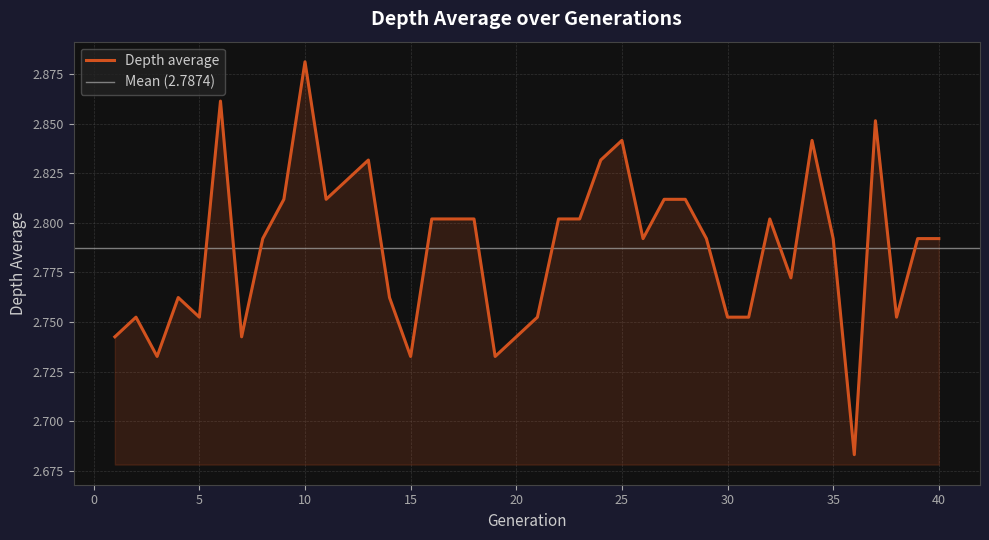

Reading right to left, list all the values displayed in this chart.

40=2.8	39=2.8	38=2.8	37=2.9	36=2.7	35=2.8	34=2.8	33=2.8	32=2.8	31=2.8	30=2.8	29=2.8	28=2.8	27=2.8	26=2.8	25=2.8	24=2.8	23=2.8	22=2.8	21=2.8	20=2.7	19=2.7	18=2.8	17=2.8	16=2.8	15=2.7	14=2.8	13=2.8	12=2.8	11=2.8	10=2.9	9=2.8	8=2.8	7=2.7	6=2.9	5=2.8	4=2.8	3=2.7	2=2.8	1=2.7